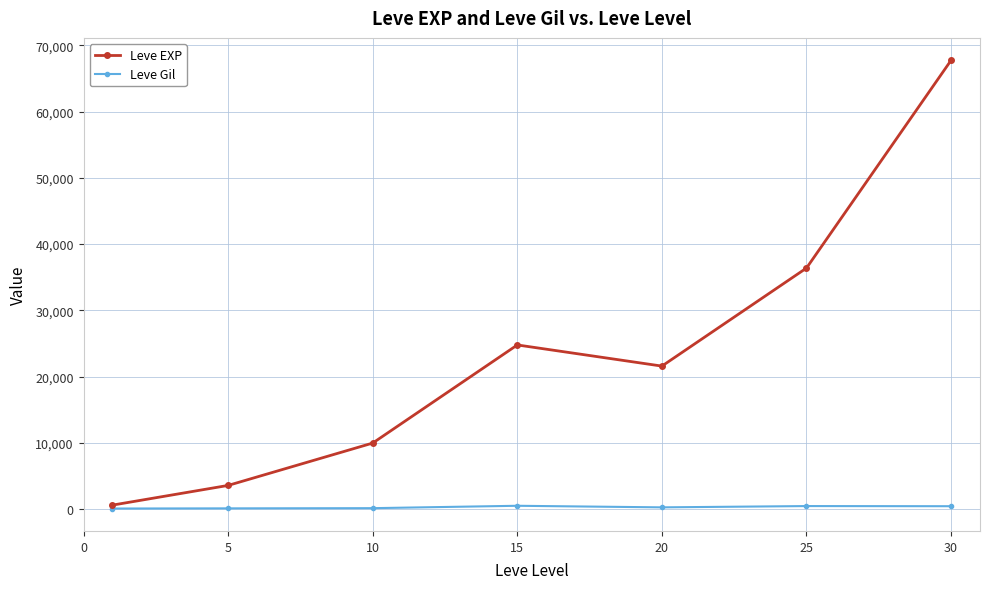

In Leve EXP, how many points are higher than both neighbors (excluding endpoints)?

1